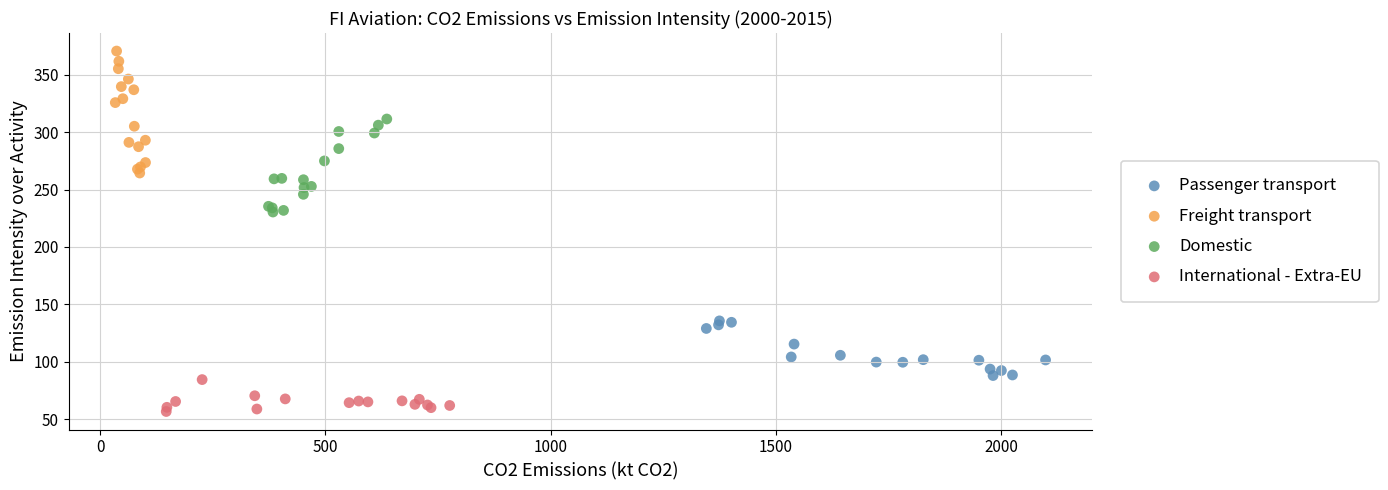

Which series contains the highest Y value?

Freight transport